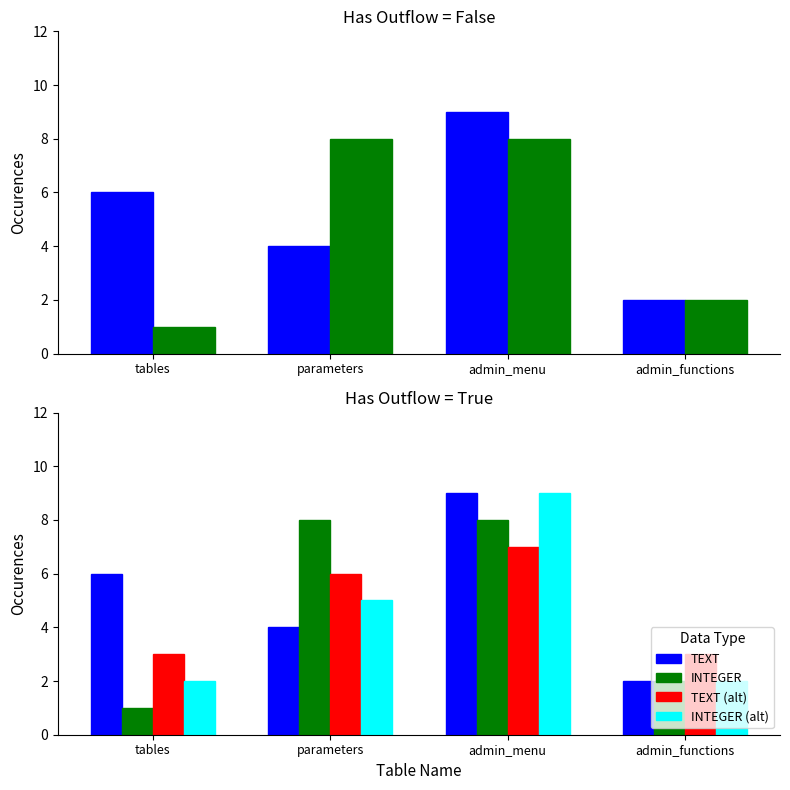

What is the difference between the highest and lowest values at admin_functions?

1